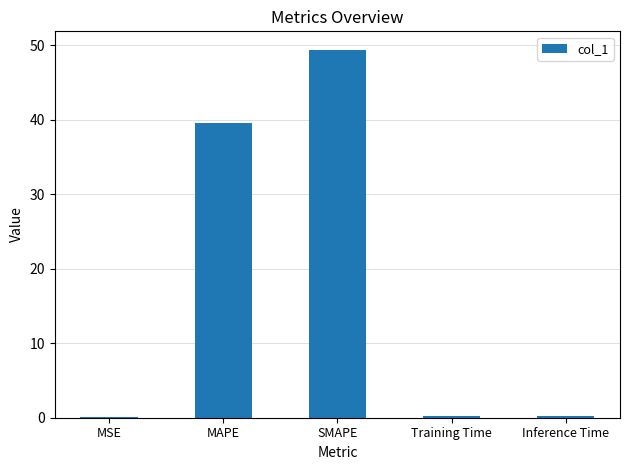

What is the difference between the values at MSE and MAPE?

39.6